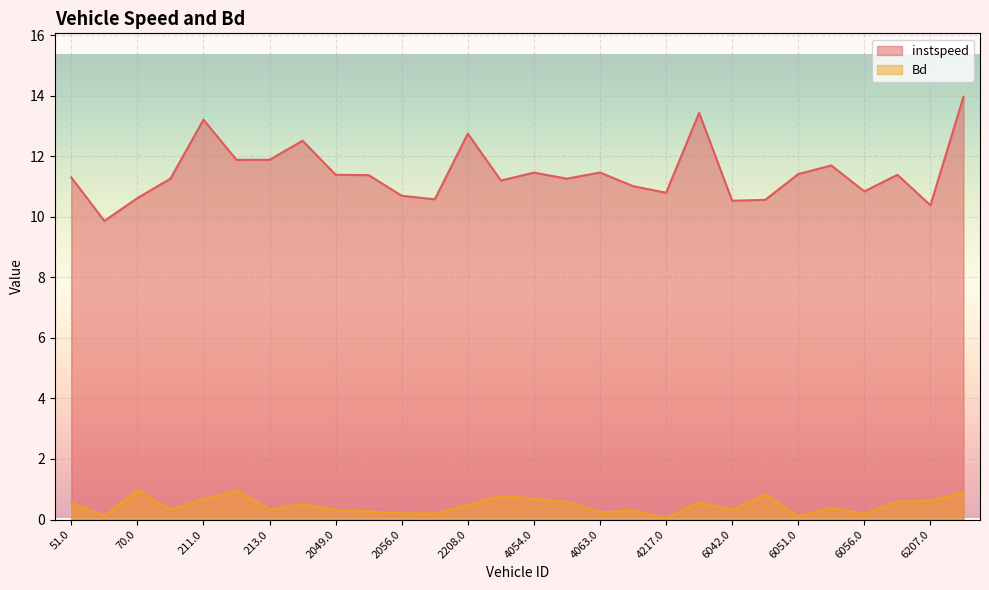

Between 6052.0 and 6056.0, which series saw the biggest shift?

instspeed